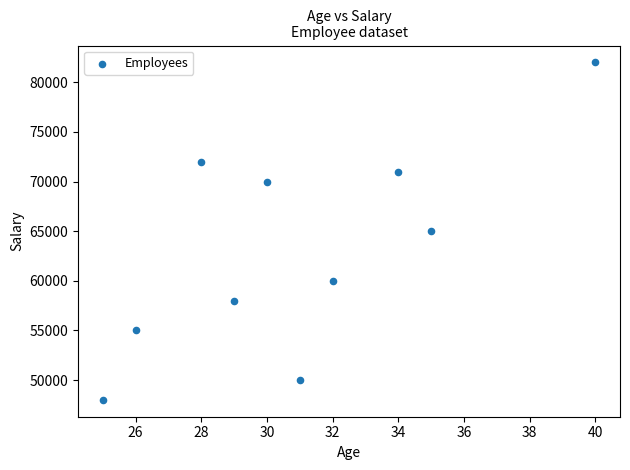

What is the average Y value?

63100